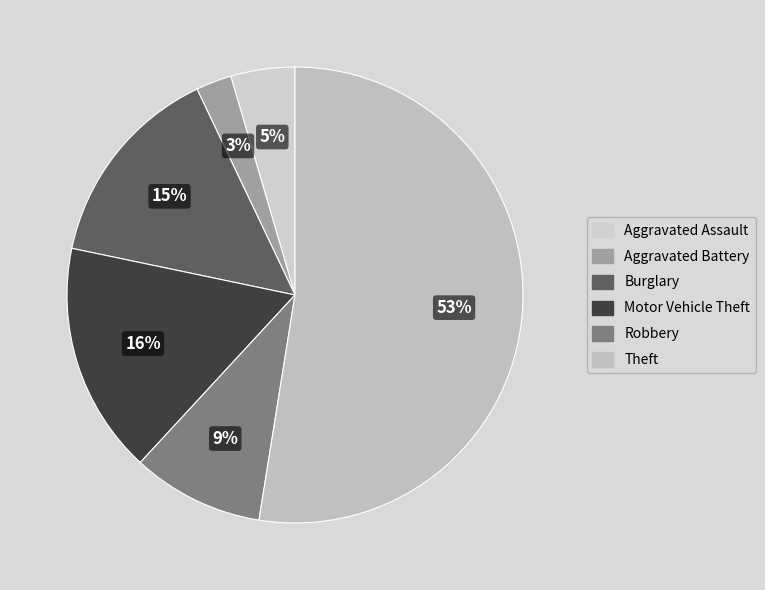

How much of the chart is everything except Burglary?

85.4%